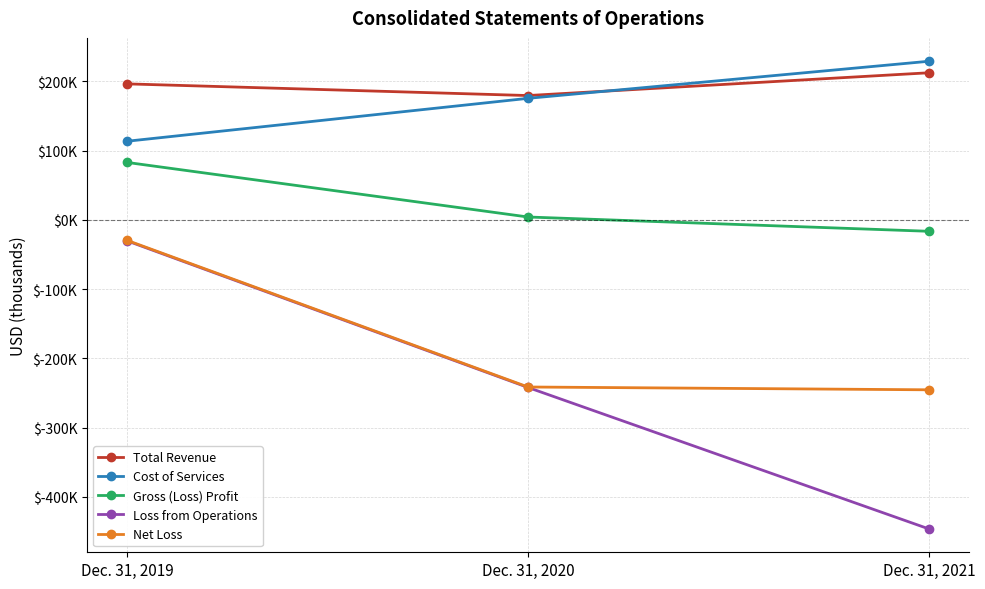

Is this an area chart (filled region under the line)?

No